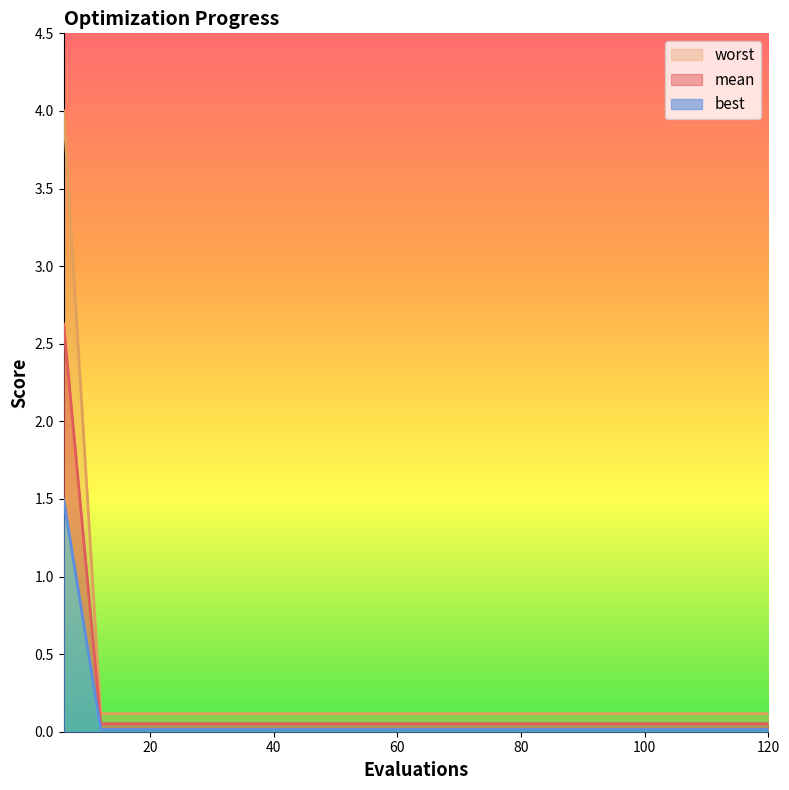

Which label corresponds to the smallest value in the chart?

12